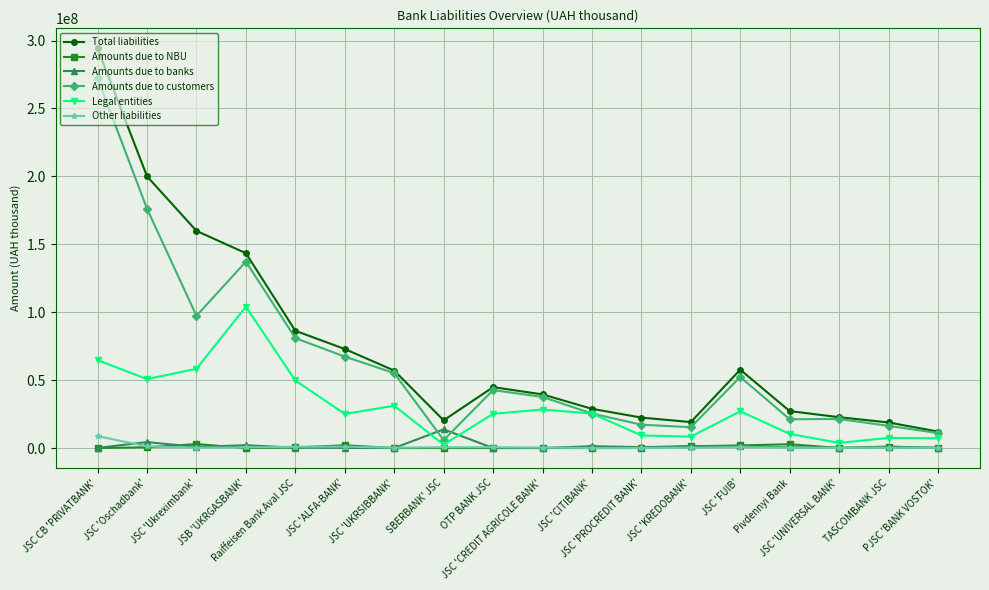

What is the value of the Amounts due to NBU point at the 3rd from the left?

2897991.8